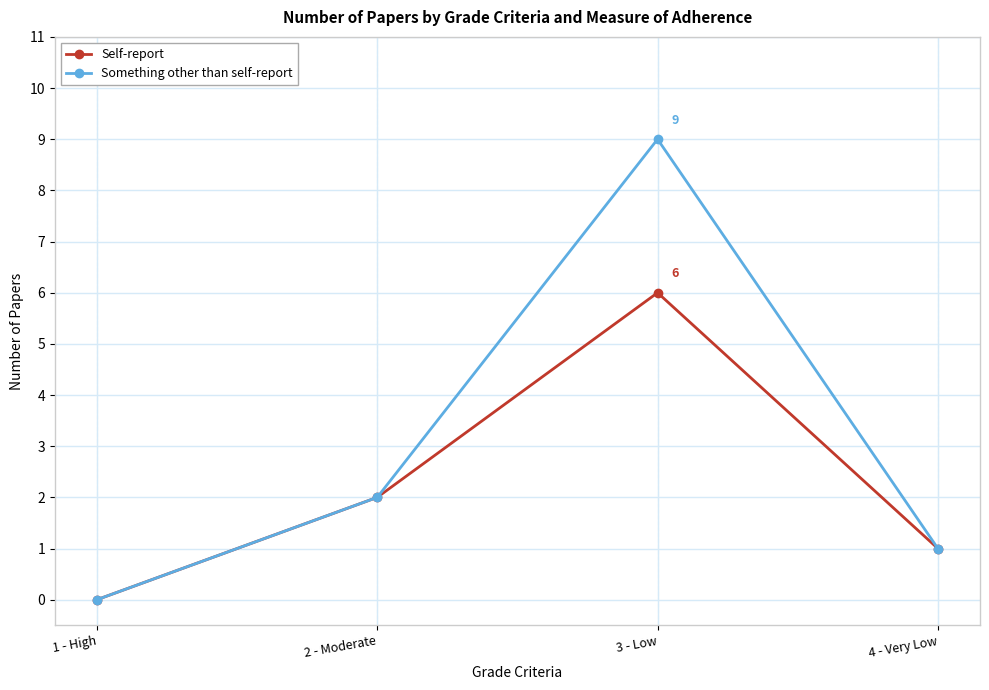

What are all the series names shown in the legend?

Self-report, Something other than self-report